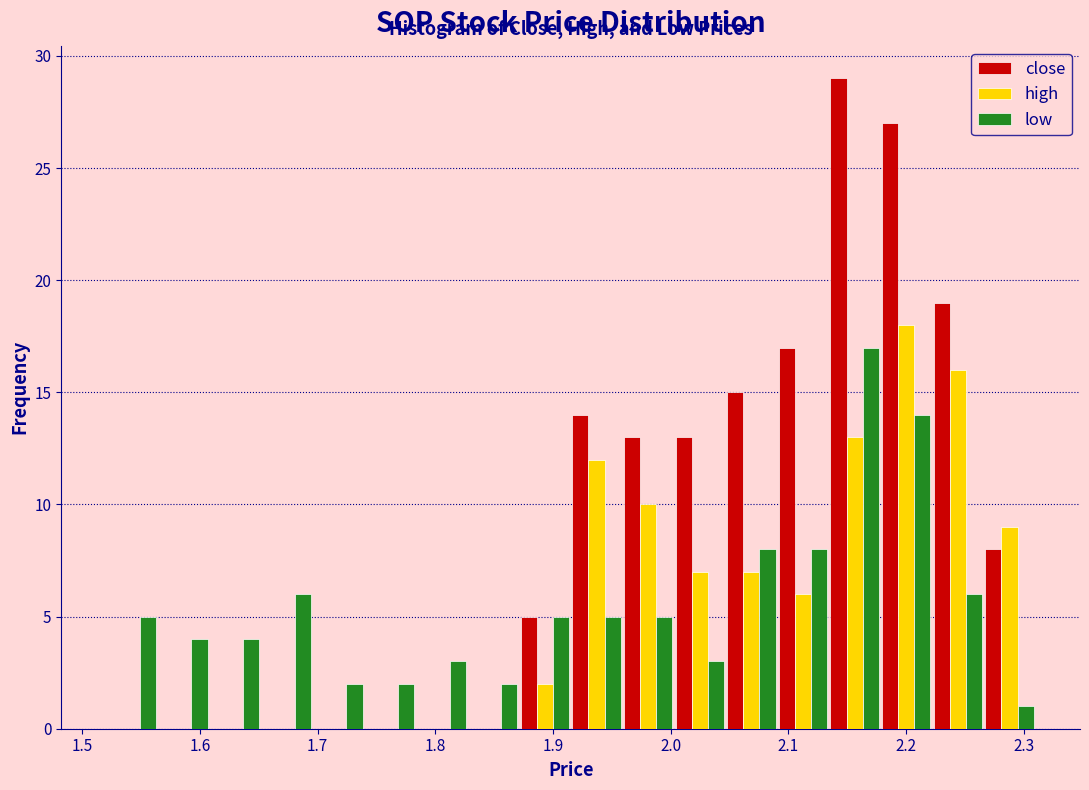

In the close series, which range on the x-axis has the tallest bar?

2.13 to 2.18